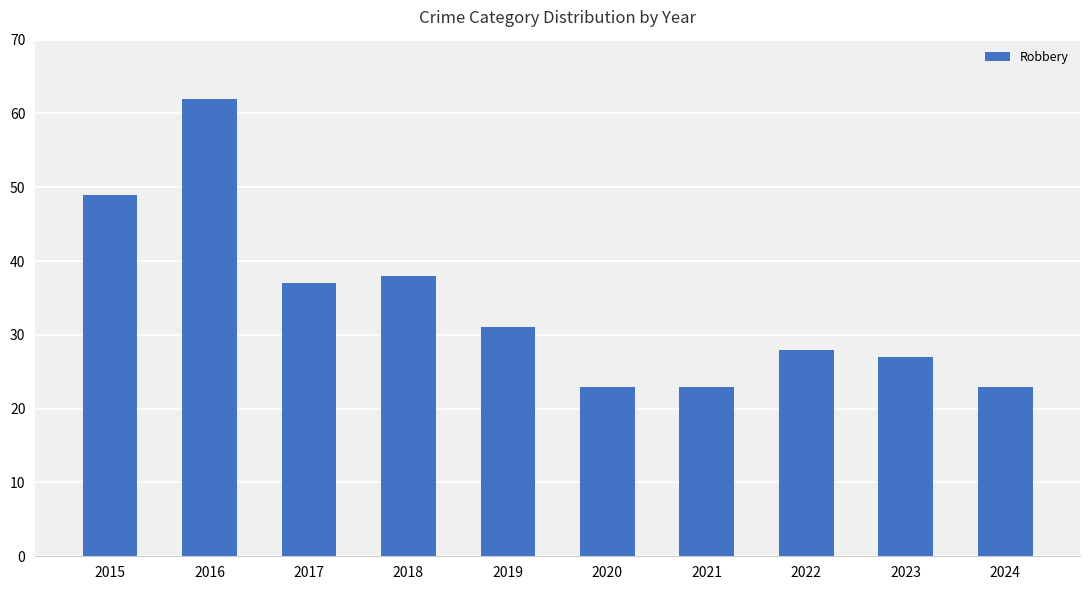

What is the difference between the values at 2015 and 2016?

13